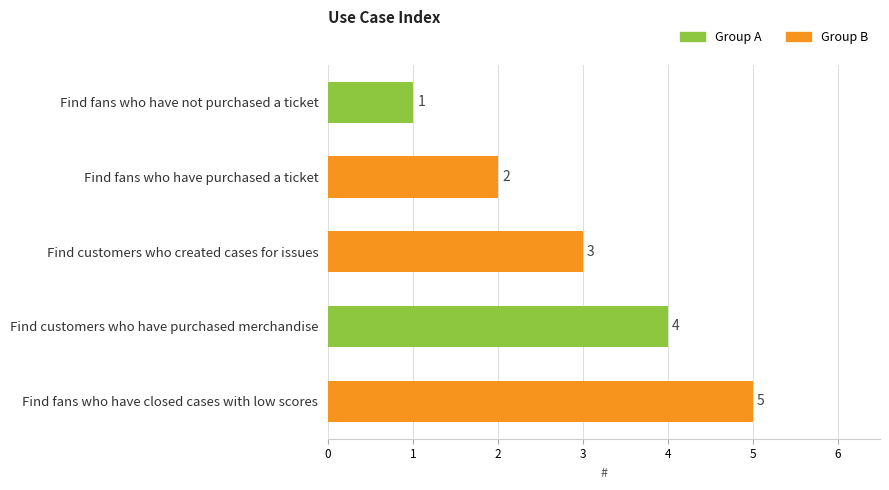

Count the number of data series in this chart.

1